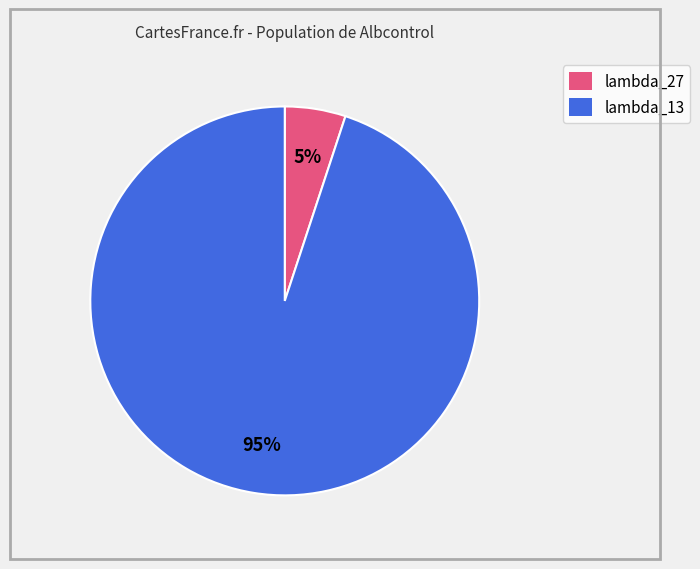

To the nearest percent, what is the difference between the largest and smallest slice percentages?

90%